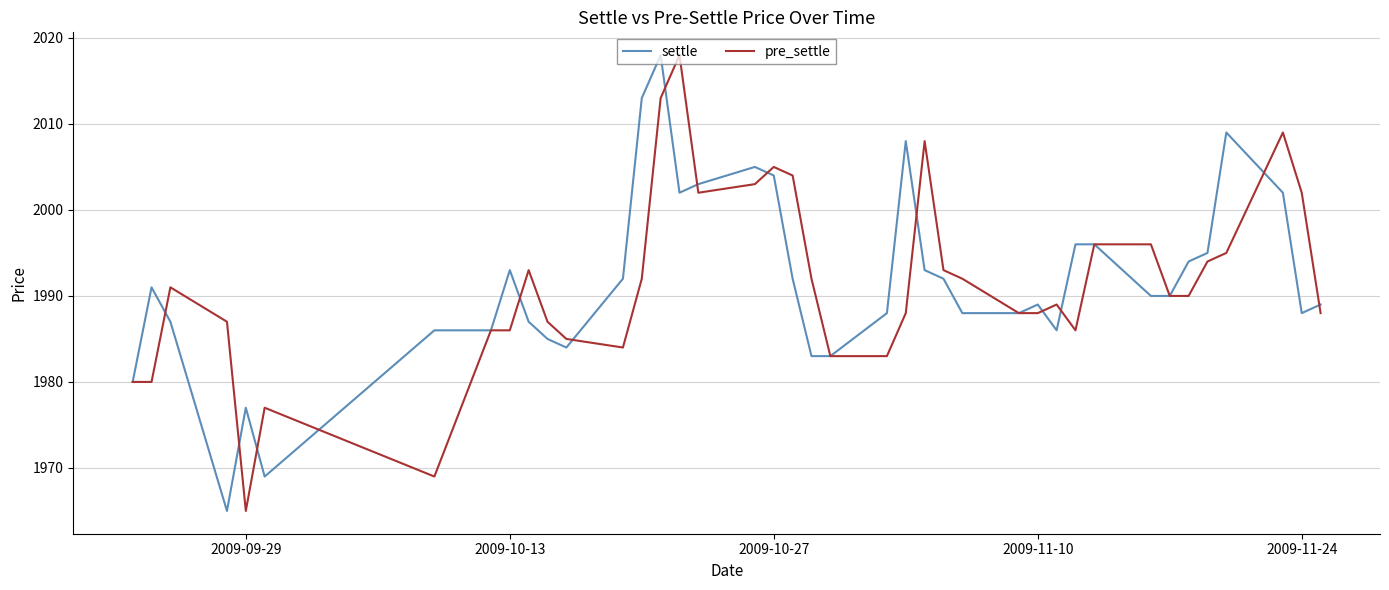

What is the minimum value shown in the chart?

1965